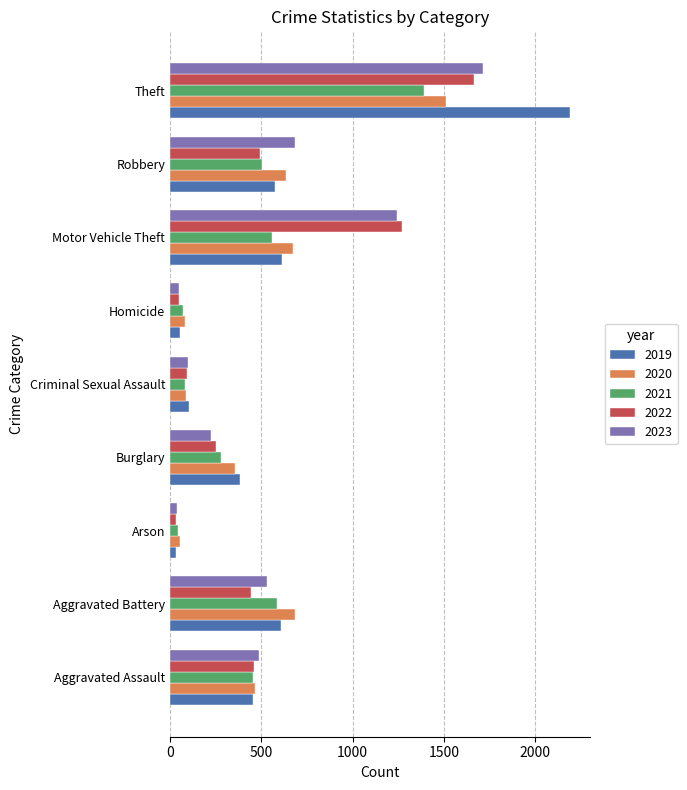

What is the sum of all 2023 values?

5066